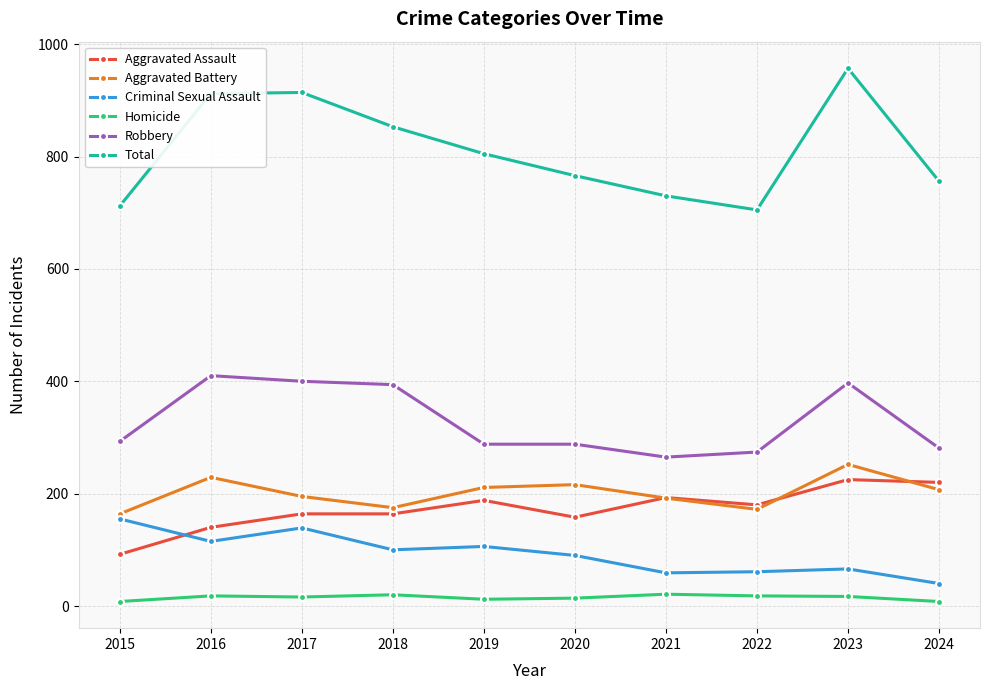

What is the difference between the highest and lowest values at 2024?

748